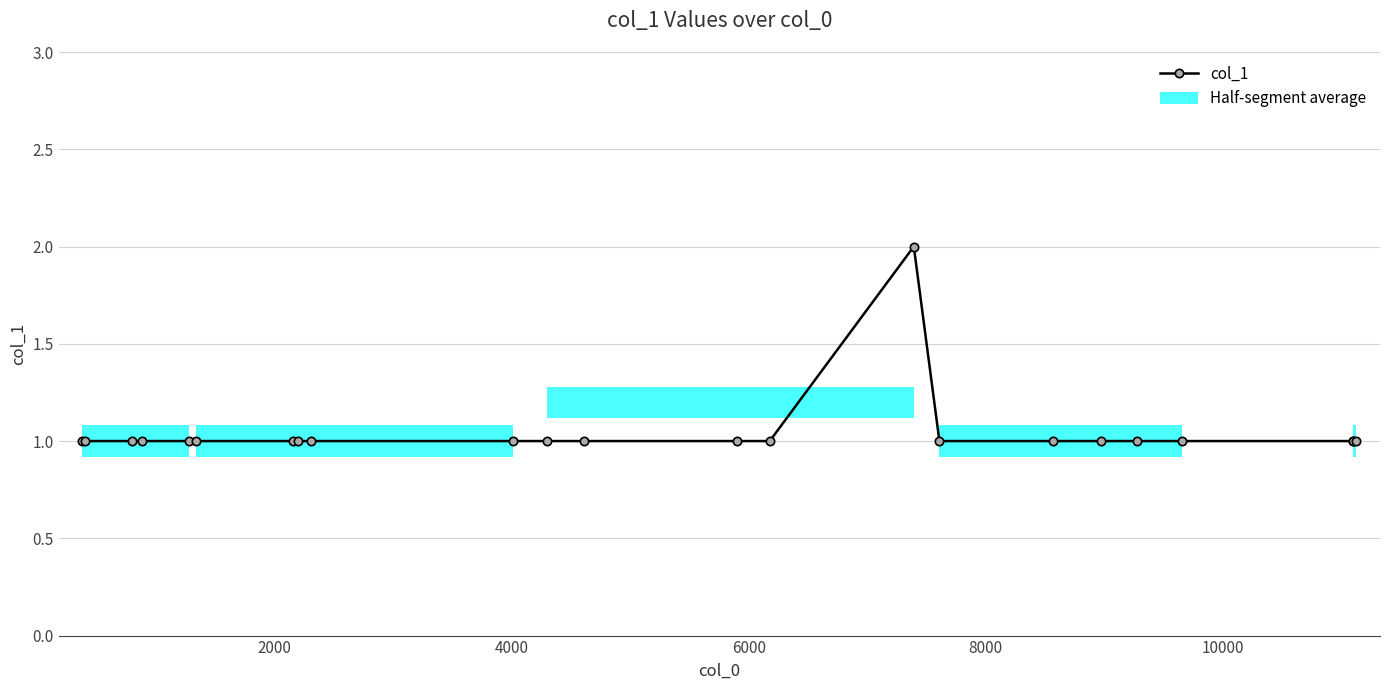

Is it true that the value at 21 is 1?

False